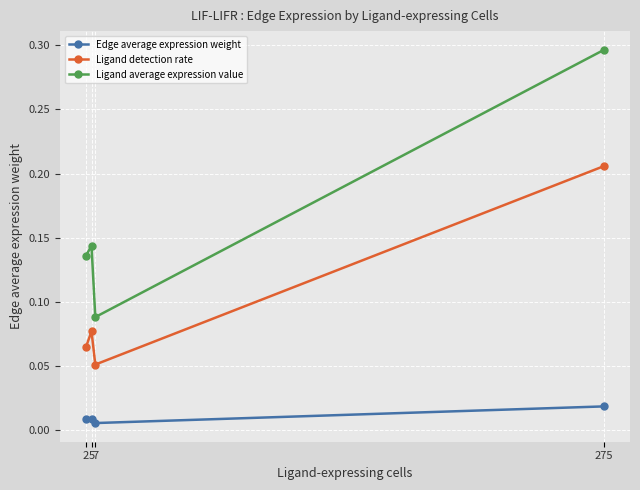

Which series has the widest spread of values?

Ligand average expression value